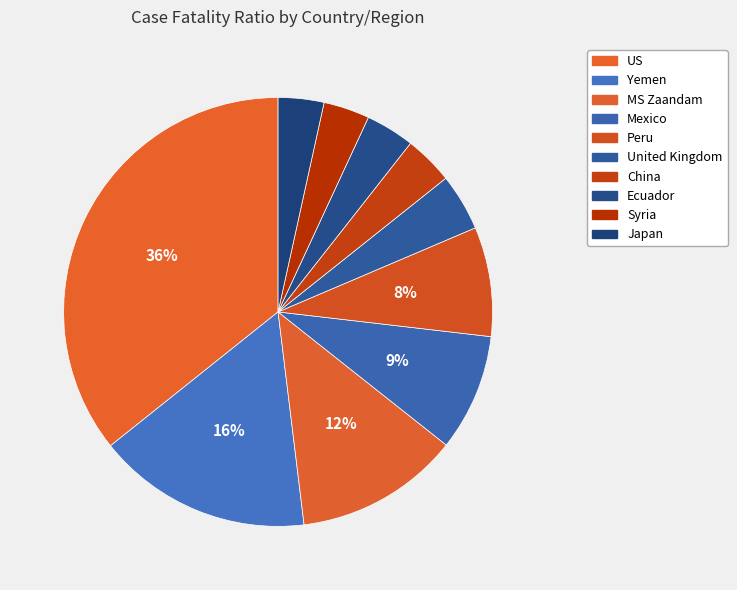

Count the number of slices in the pie.

10